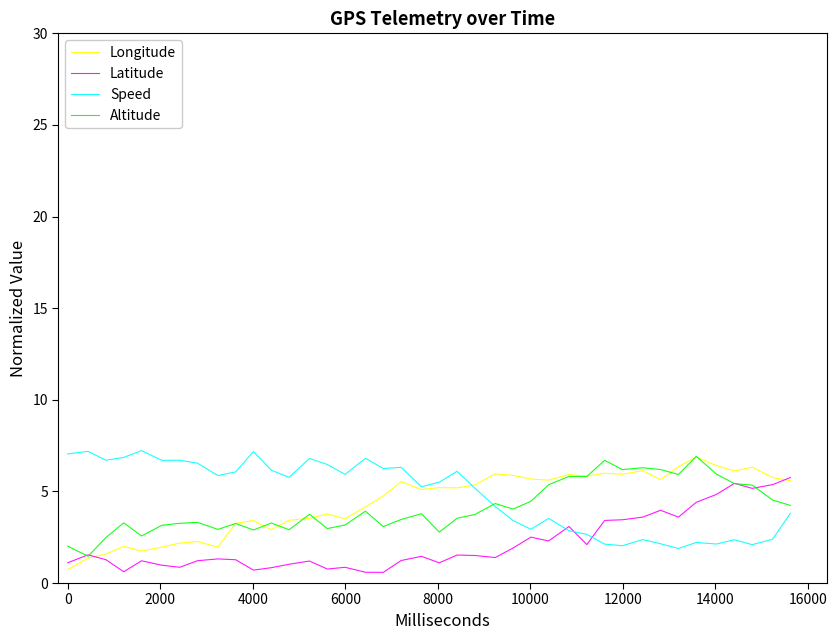

What is the greatest value displayed?

7.2